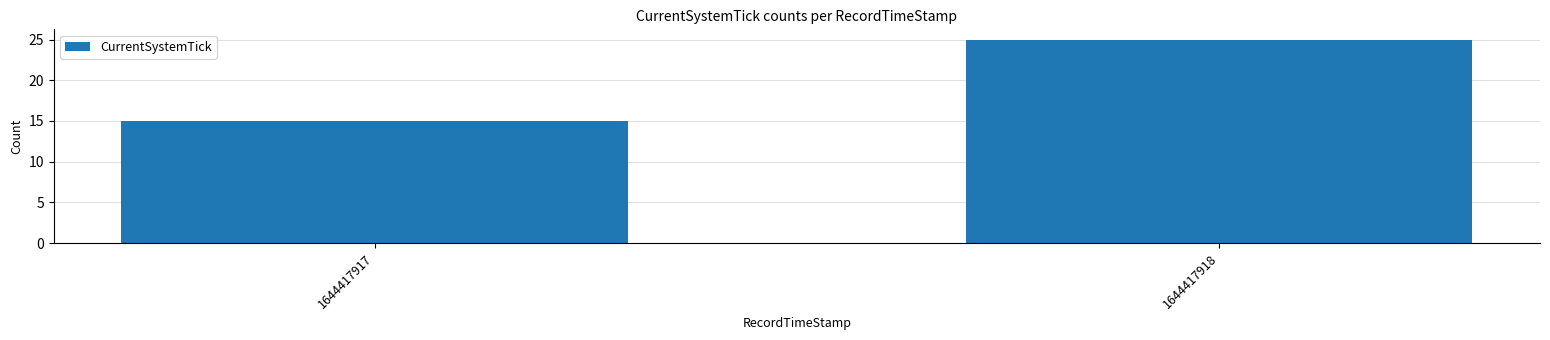

List the labels in order of value, smallest first.

1644417917, 1644417918